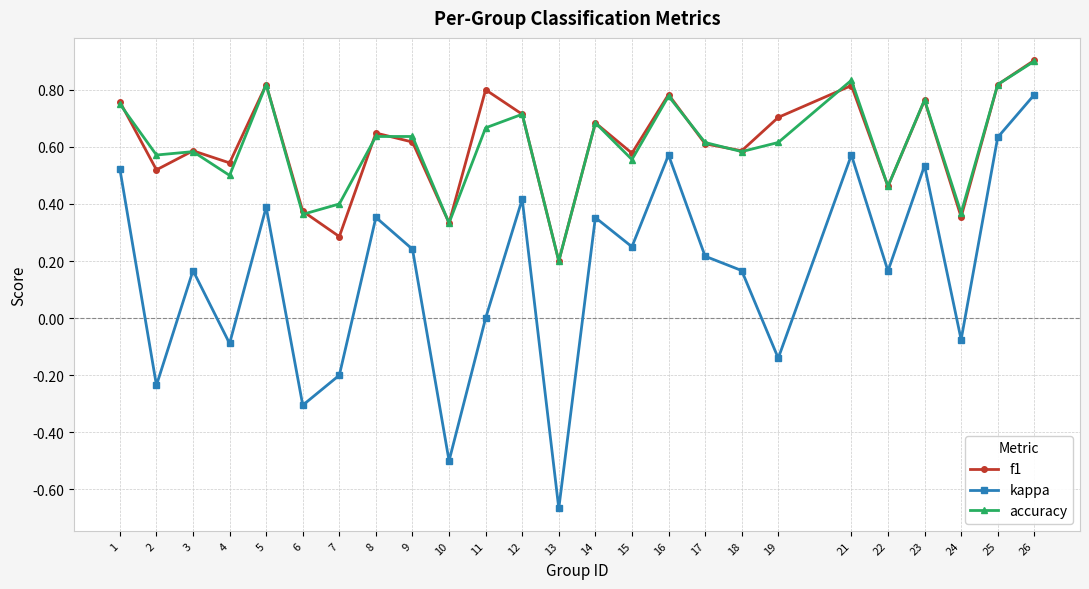

What is the difference between the maximum and minimum values in the kappa series?

1.4